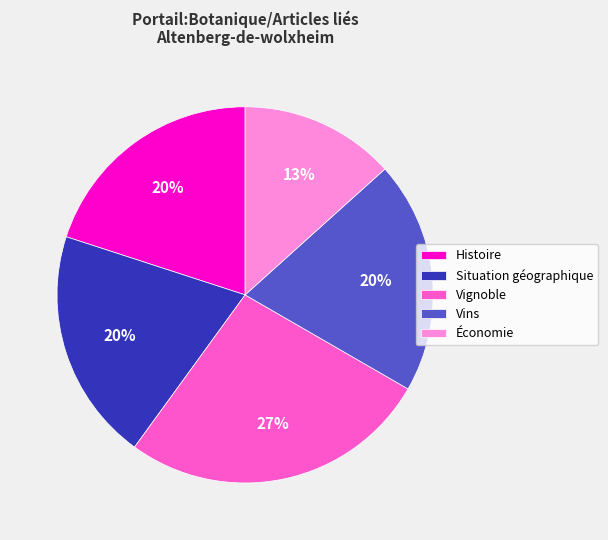

To the nearest percent, what percentage of the pie is Économie?

13%